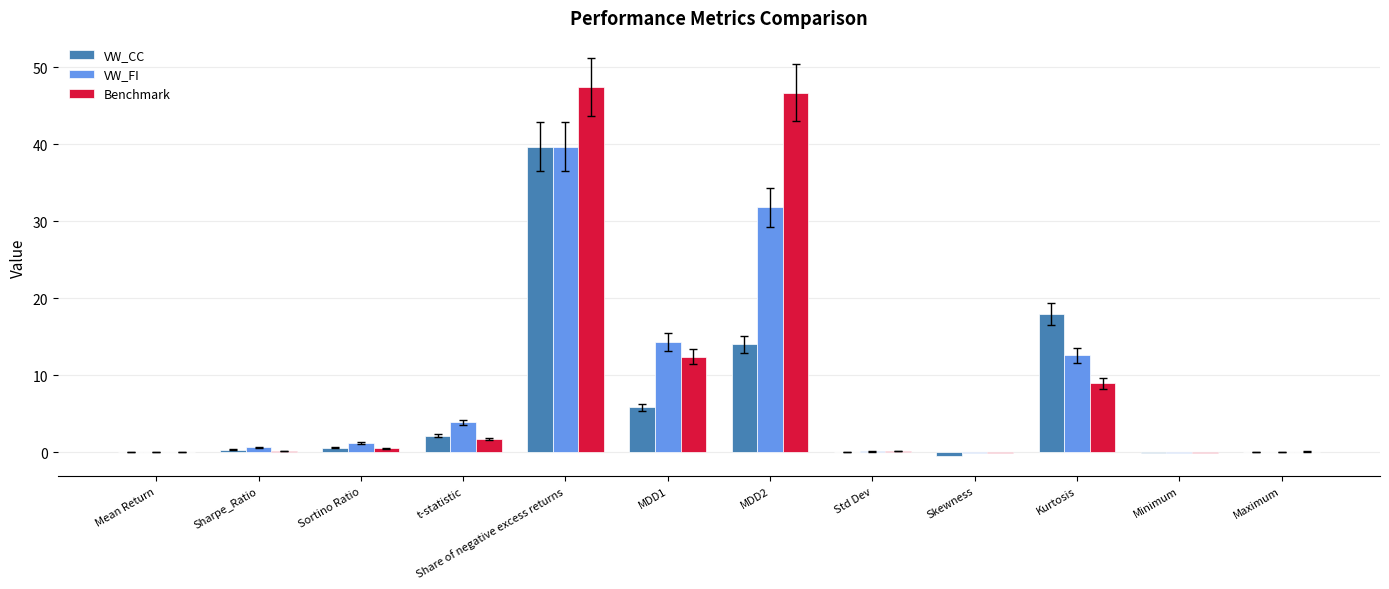

At which category is the sum across all series the highest?

Share of negative excess returns